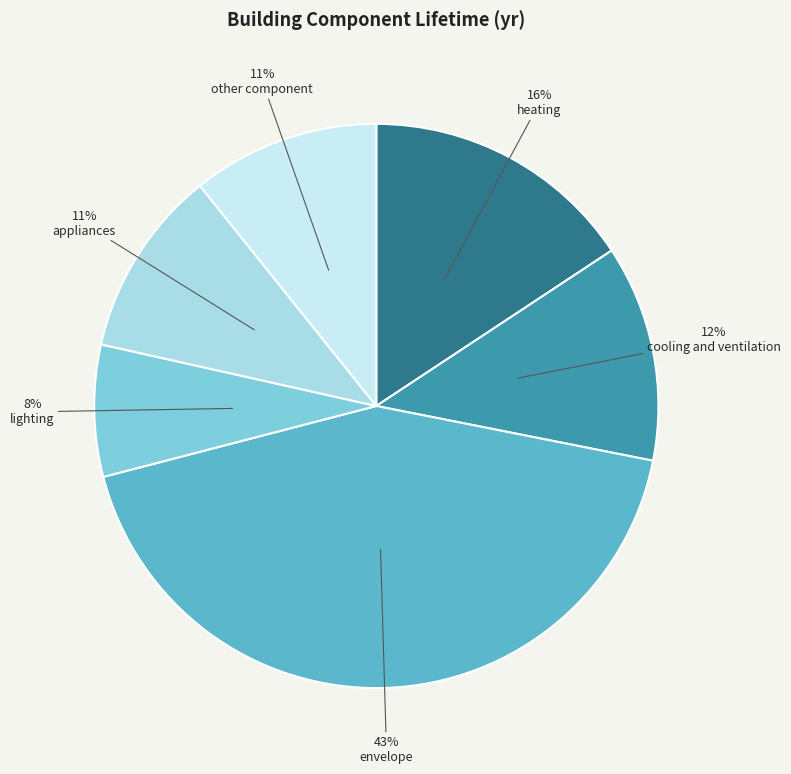

How many segments does this pie chart have?

6